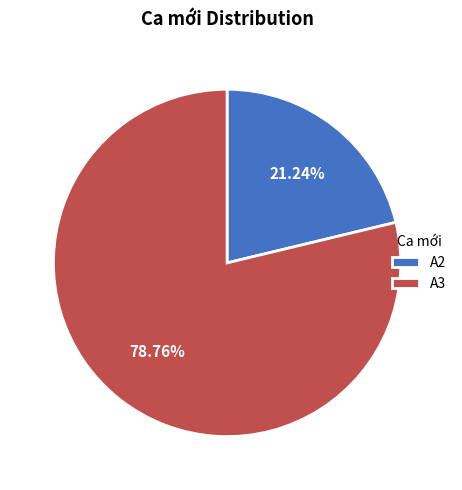

Combined, do A3 and A2 account for over 50%?

Yes